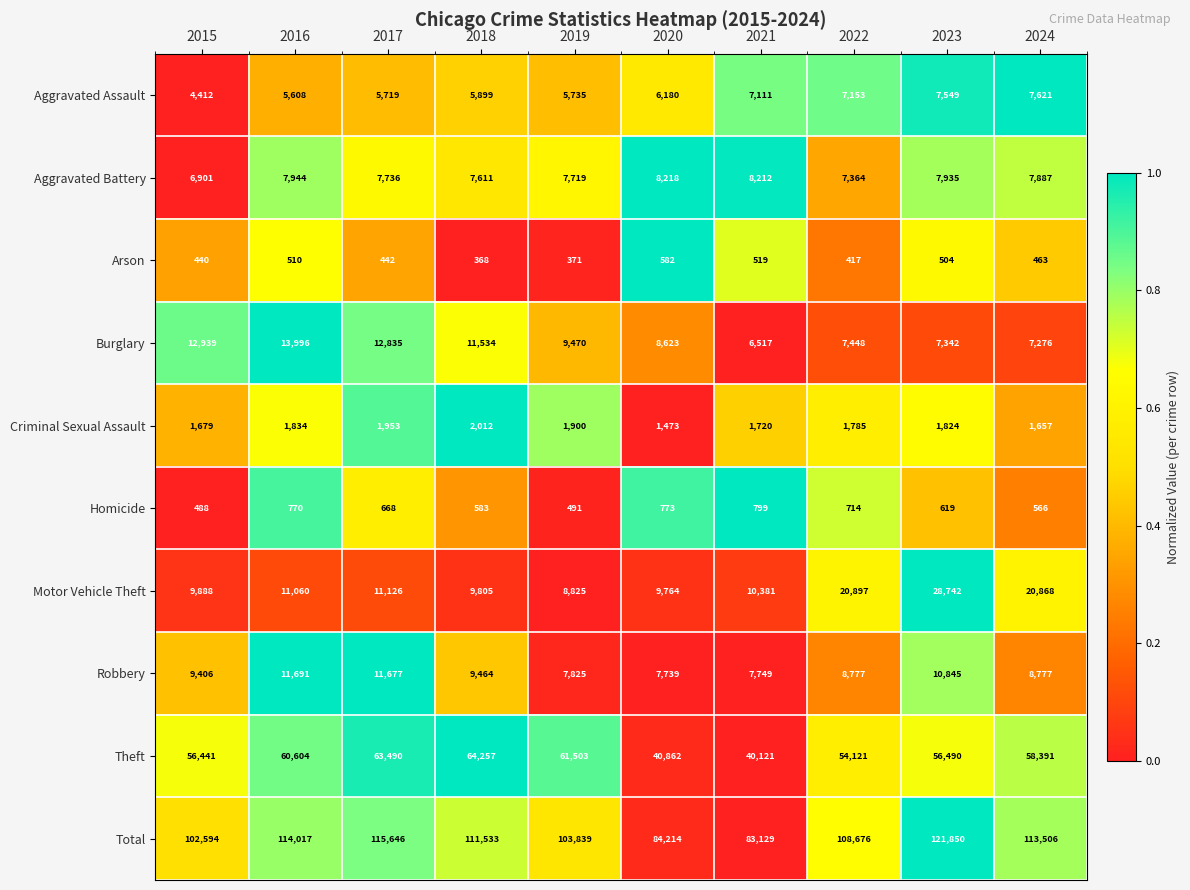

What is the approximate value of Arson at 2020, to the nearest 5?

580